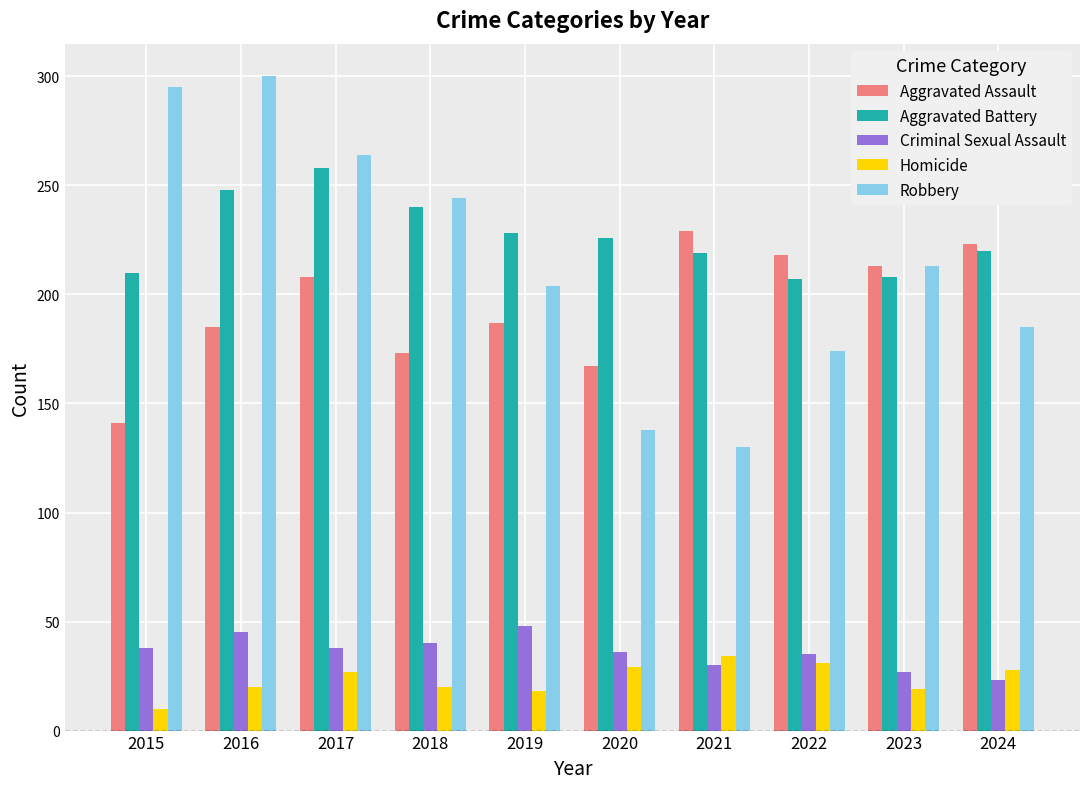

How many bars are there in each group?

5